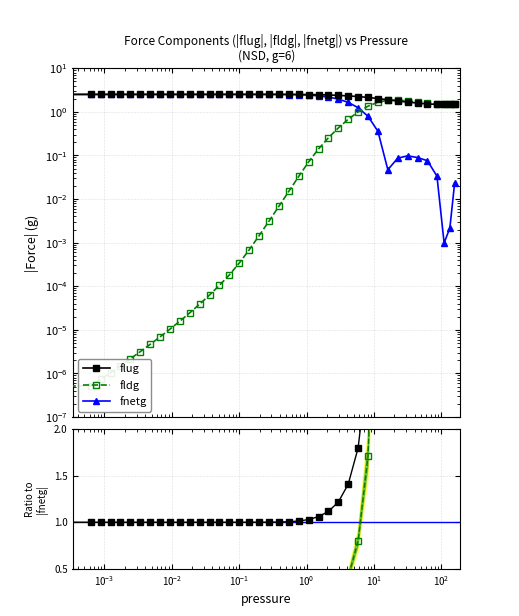

How many values in the fnetg series exceed 2?

26